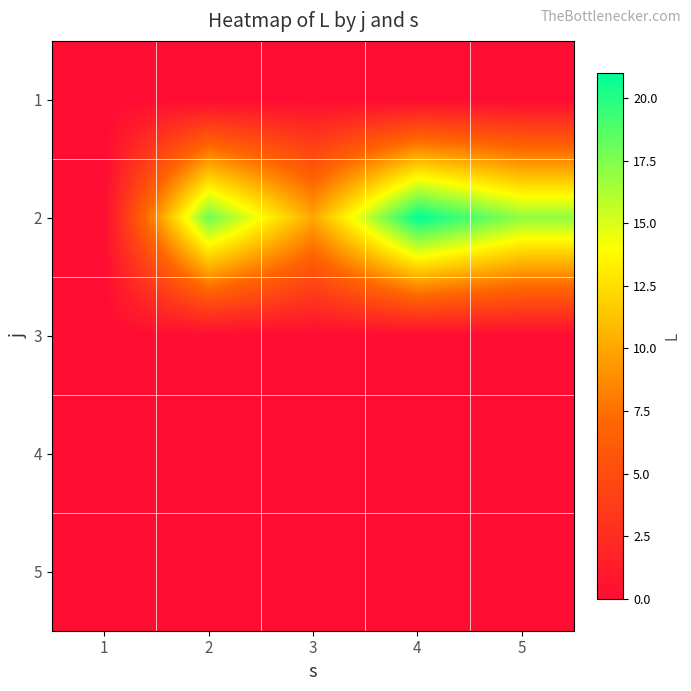

How many data points does each series have?

5